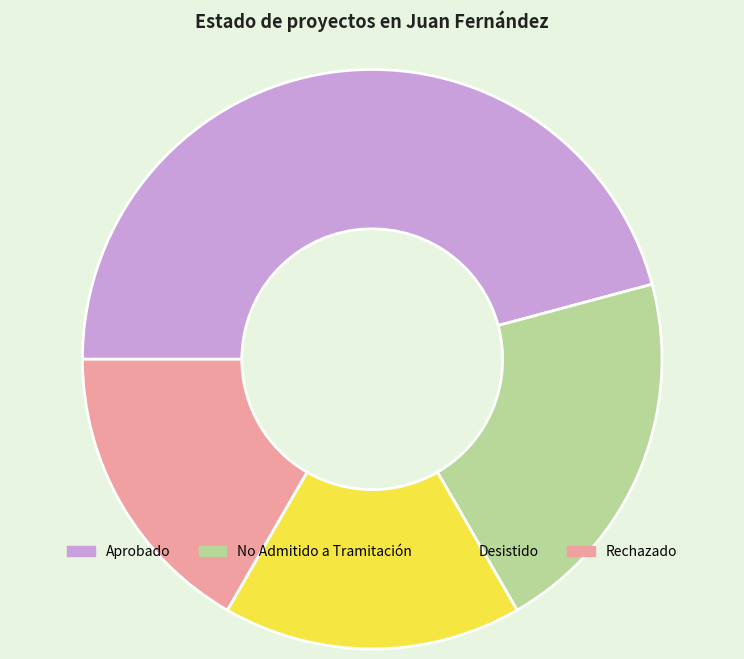

Approximately how many times larger is the value at Desistido compared to Aprobado?

0.4